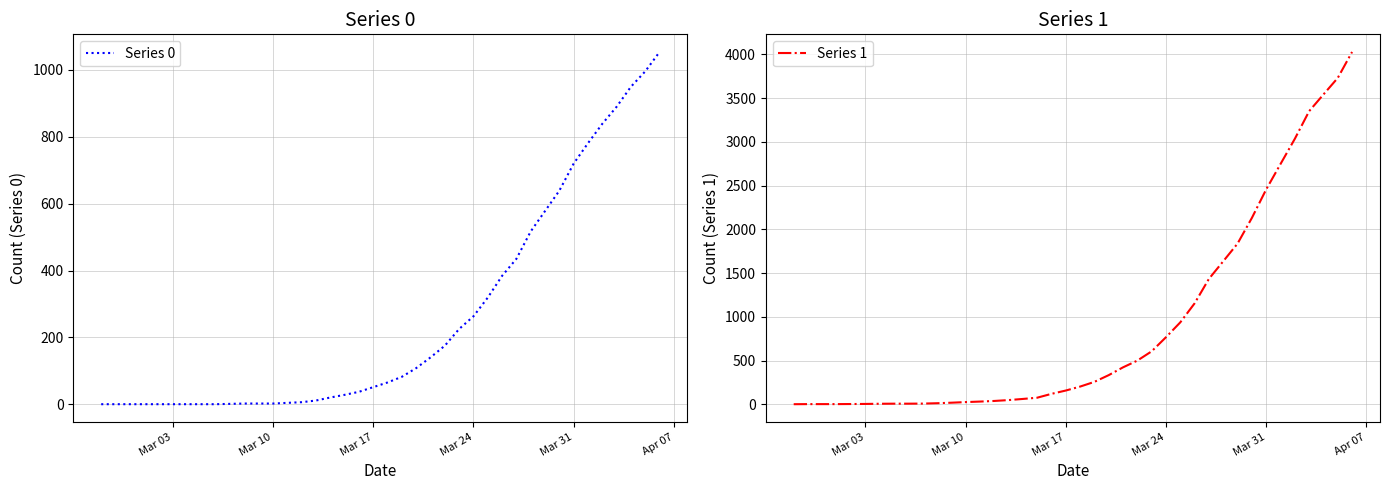

The value of Series 0 at Mar 03 is 676. True or false?

False